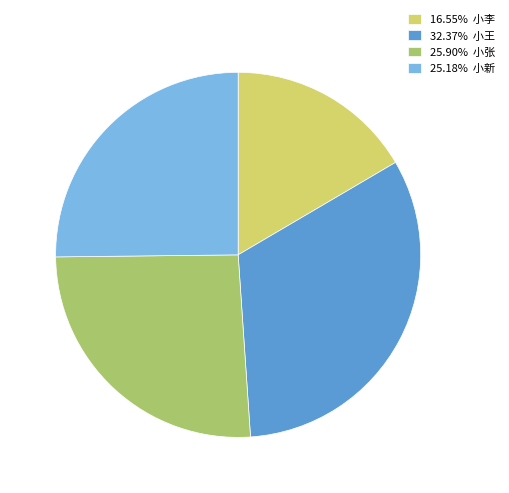

What is the ratio of the value at 16.55% 小李 to the value at 25.18% 小新?

0.7